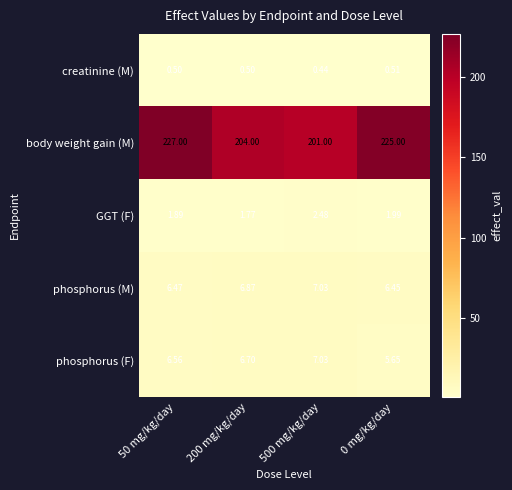

Which series changed the most between 200 mg/kg/day and 0 mg/kg/day?

body weight gain (M)